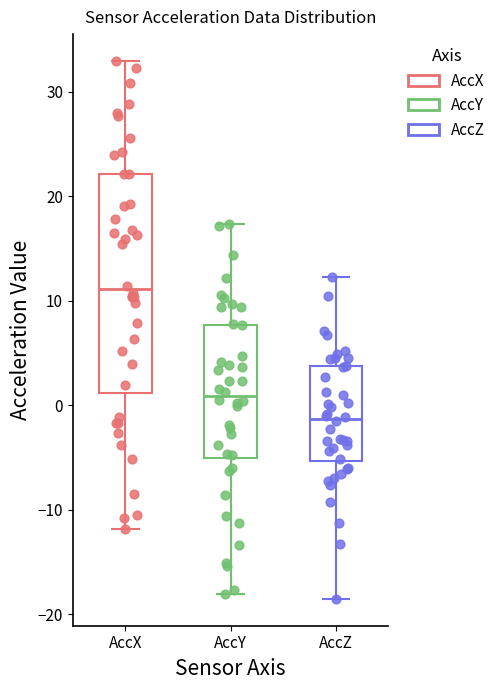

Which box has the highest median line?

AccX